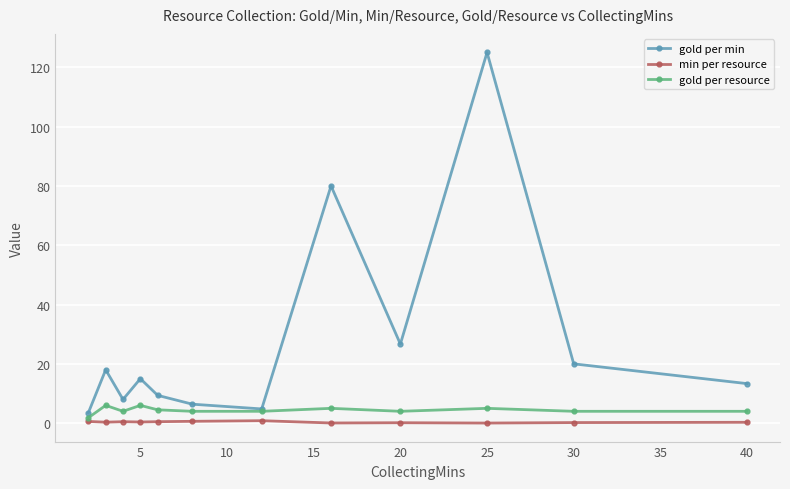

What is the maximum value shown in the chart?

125.0